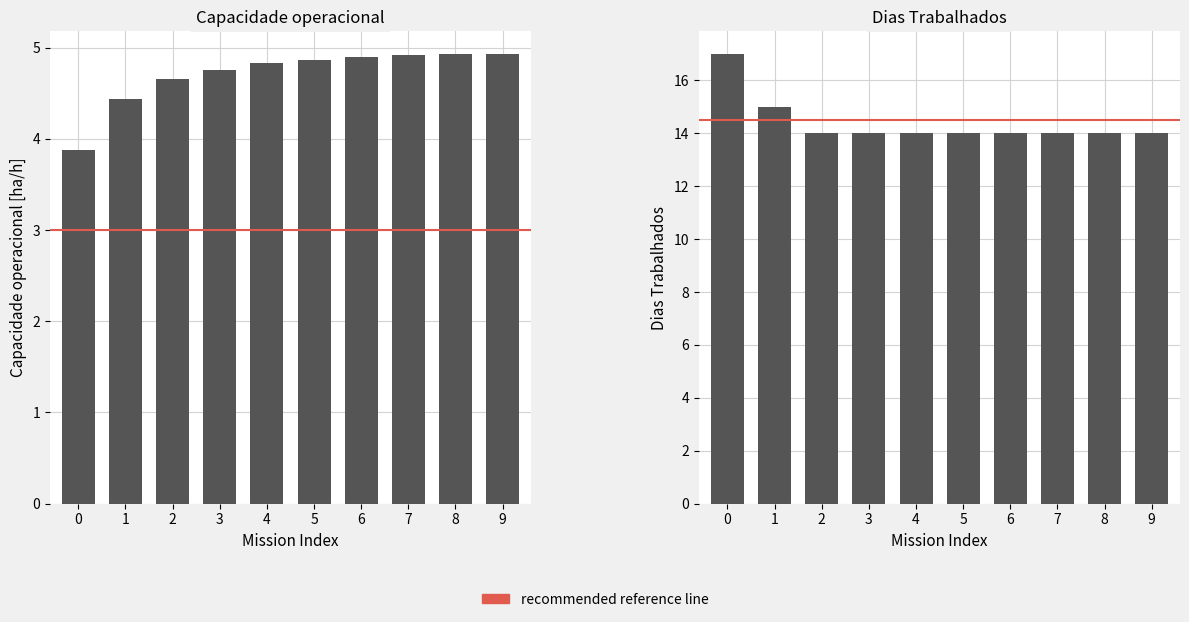

What is the total value across all series at 6?

18.9